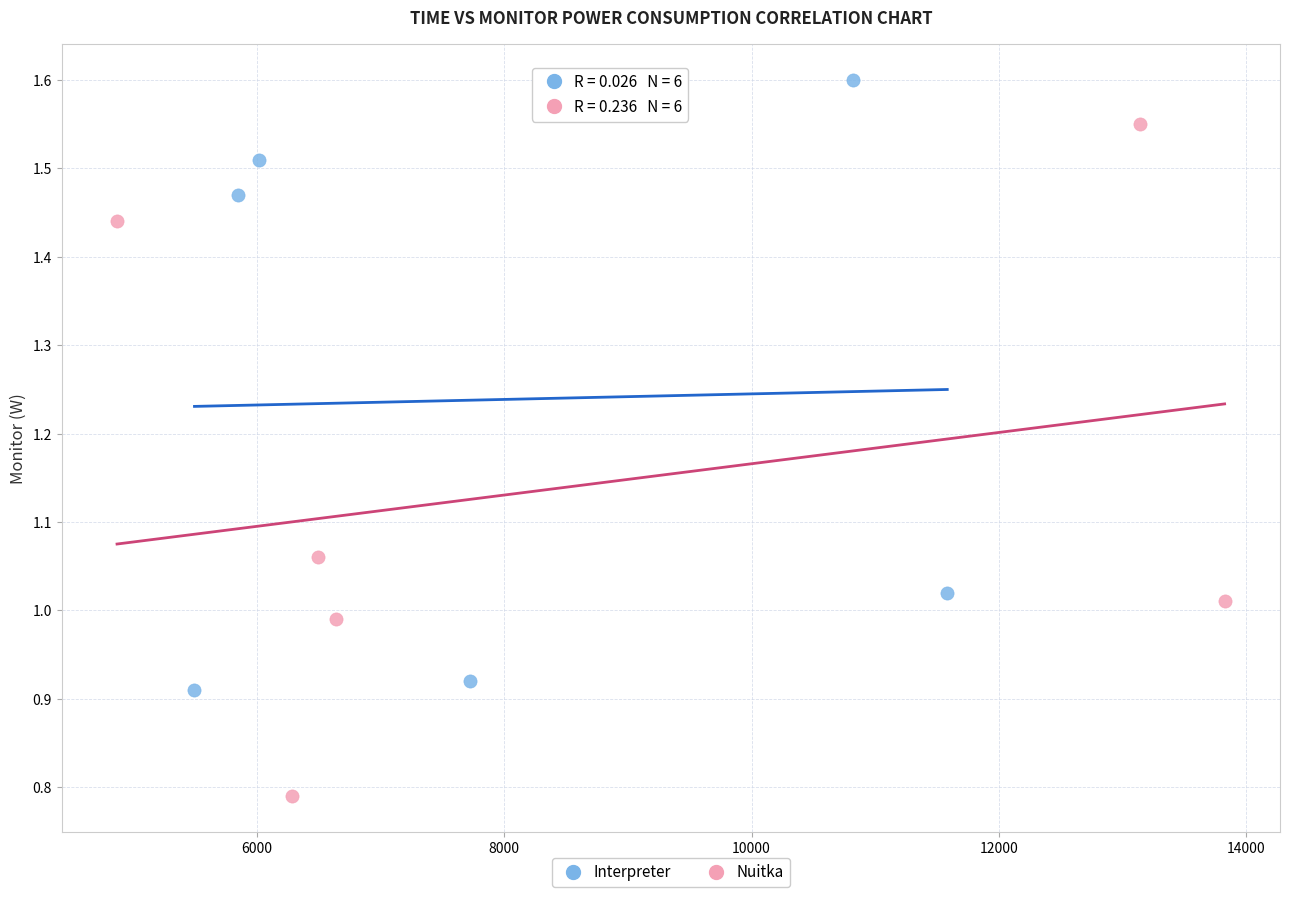

Which series contains the lowest Y value?

Nuitka